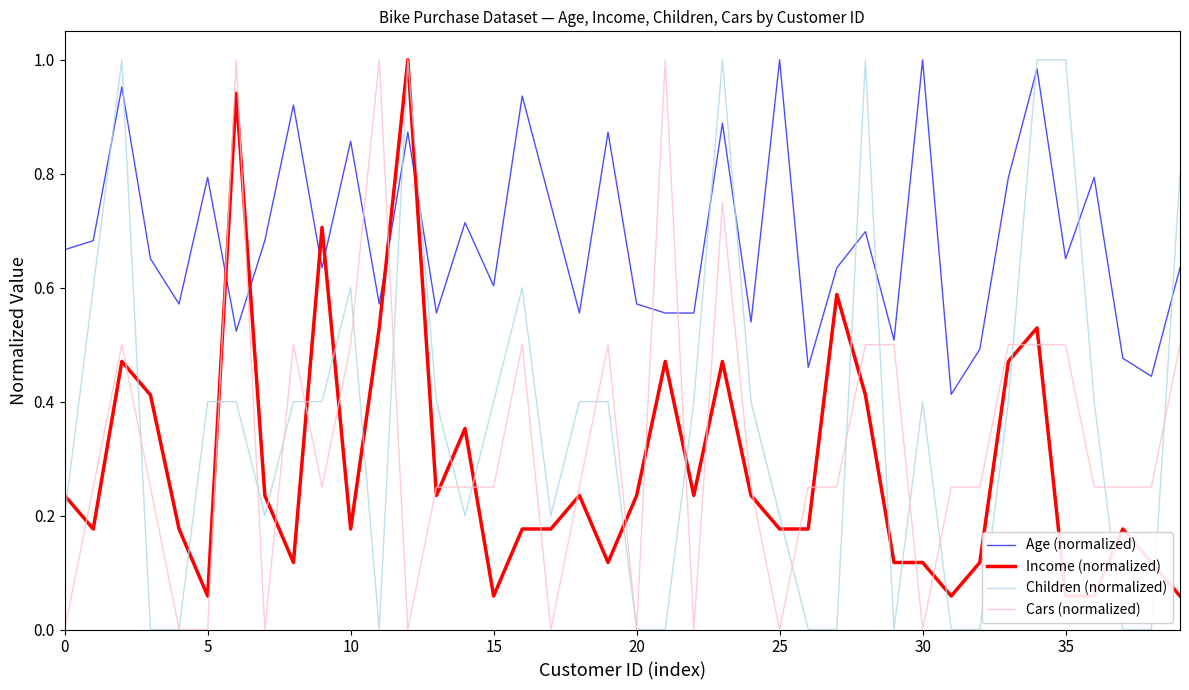

How many lines are shown in the chart?

4